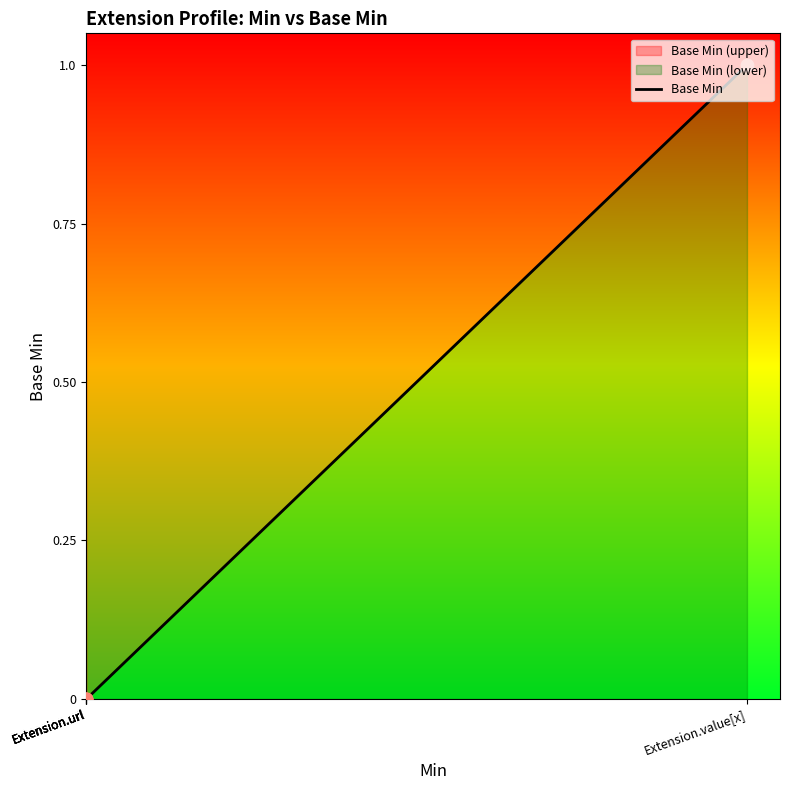

Which has a higher value, Extension.url or Extension.url?

Extension.url